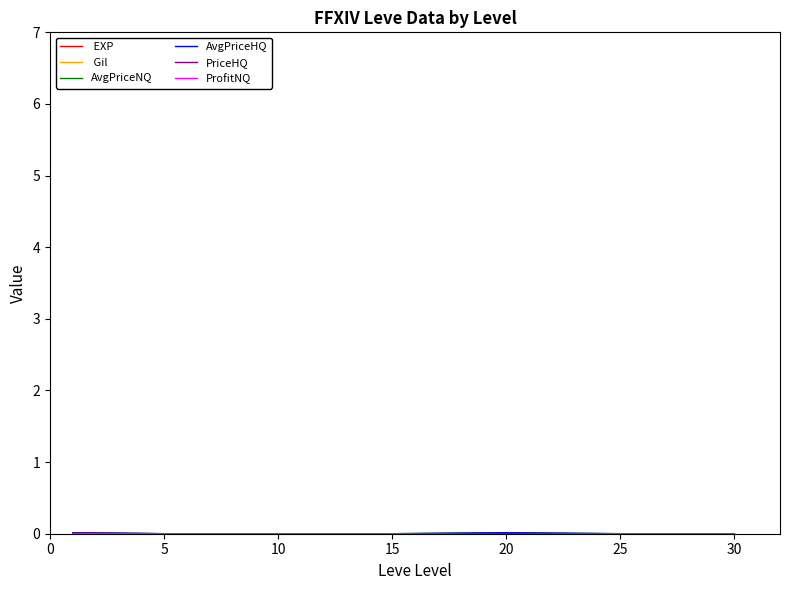

How many lines are shown in the chart?

6